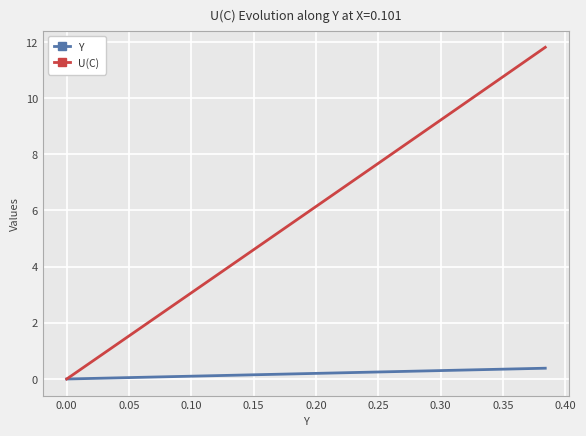

Which series has the largest total across all categories?

U(C)